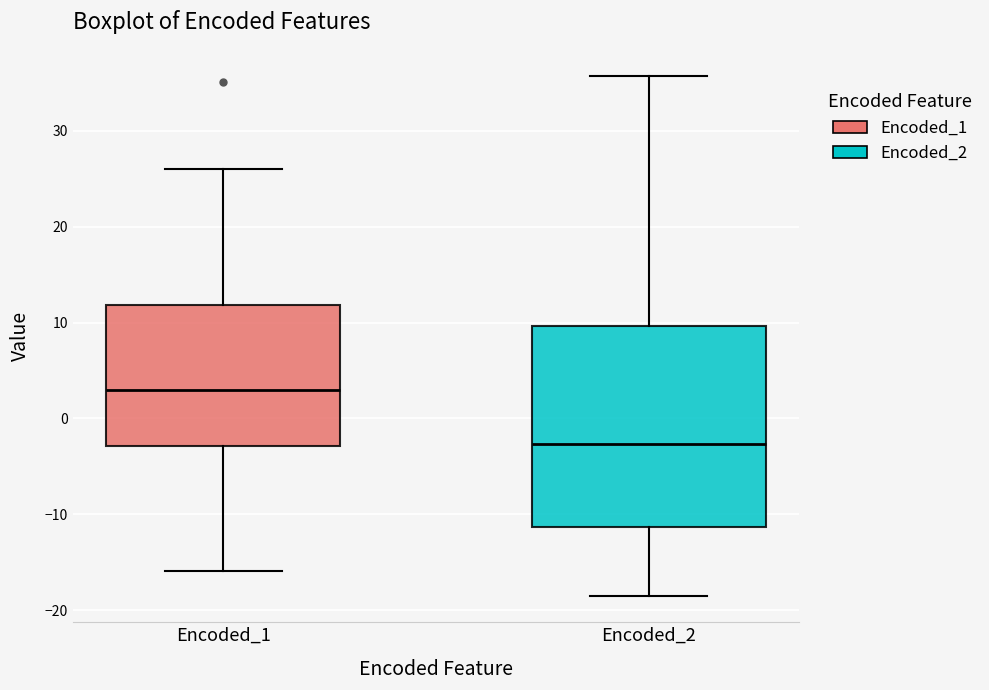

Reading left to right, read every box against the y-axis: the position of its median line, the range the box covers, and the ends of its whiskers. The values are not printed on the chart, so give them approximately, as read against the axis.

Encoded_1: median 3, box -3 to 12, whiskers -16 to 26
Encoded_2: median -3, box -11 to 10, whiskers -19 to 36